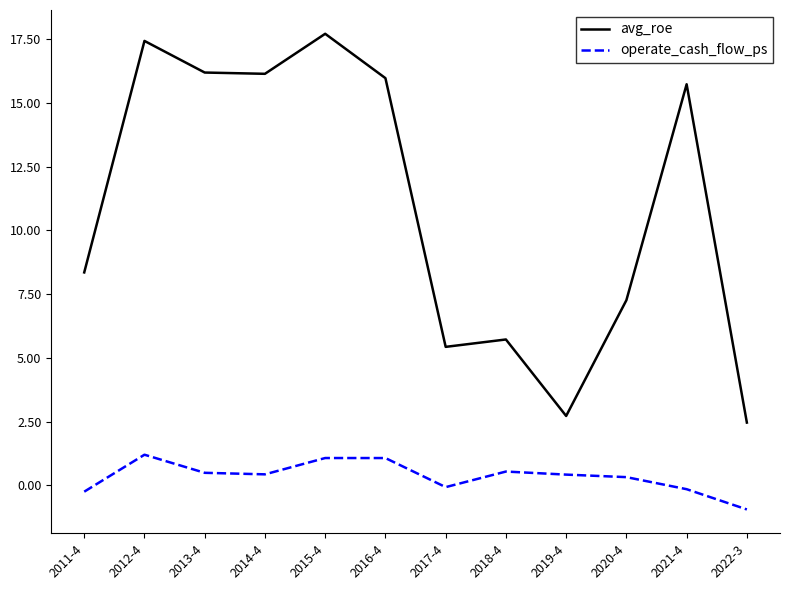

Is this an area chart (filled region under the line)?

No